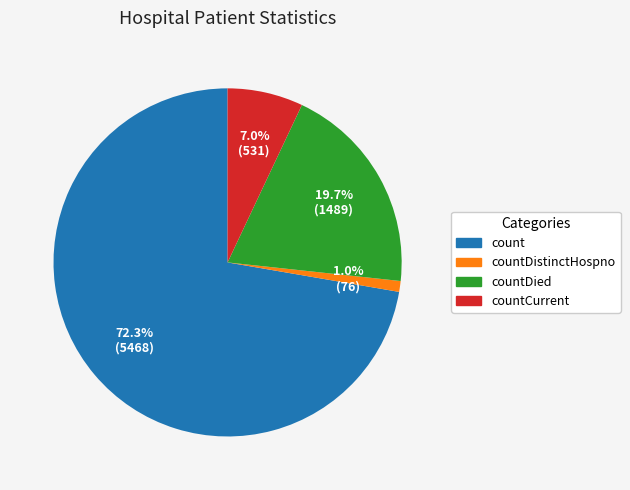

To the nearest percent, what is the combined percentage of count and countDied?

92%